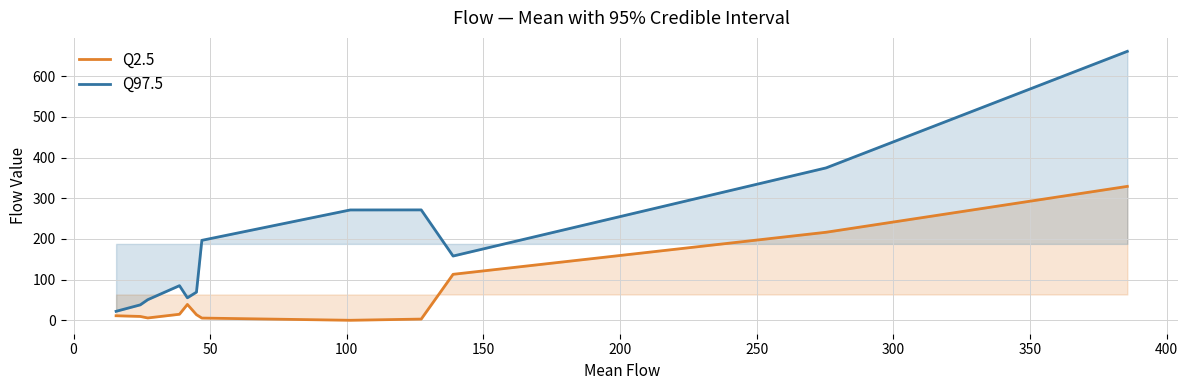

Reading left to right, extract all data points from this chart.

Q2.5: 11.3	9.6	5.9	15.0	39.1	13.9	5.6	0.2	3.2	113.1	216.4	329.1
Q97.5: 22.2	38.1	50.8	85.2	55.4	69.3	196.6	271.2	271.4	158.0	374.5	660.8